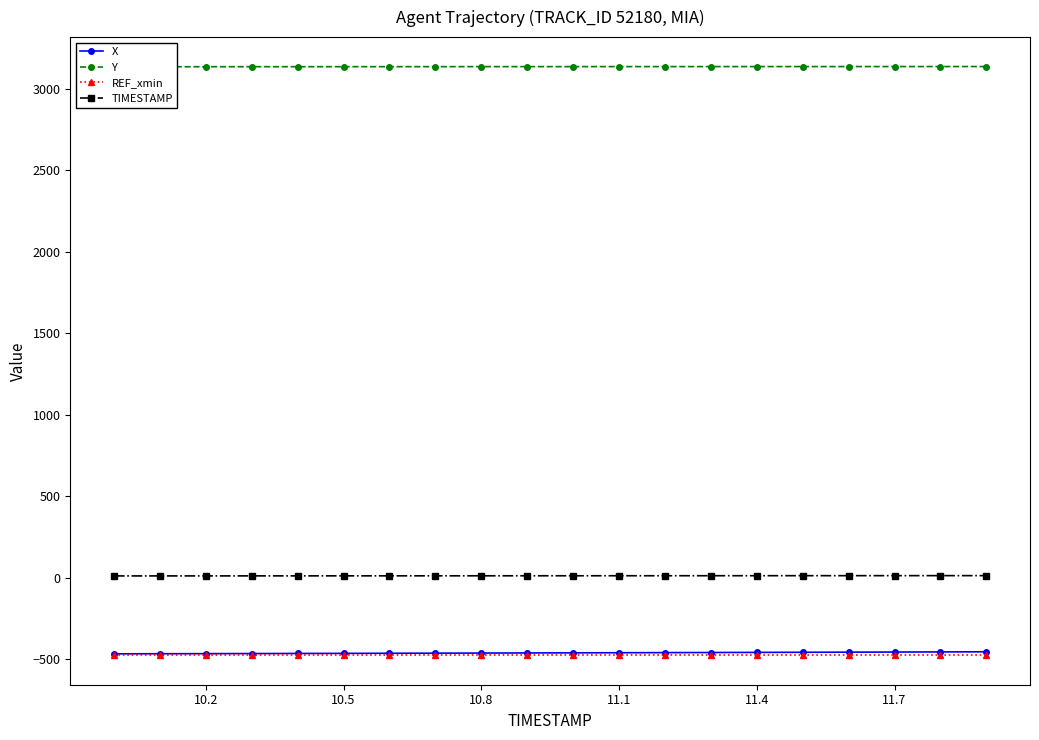

What is the average value of the Y series?

3135.2